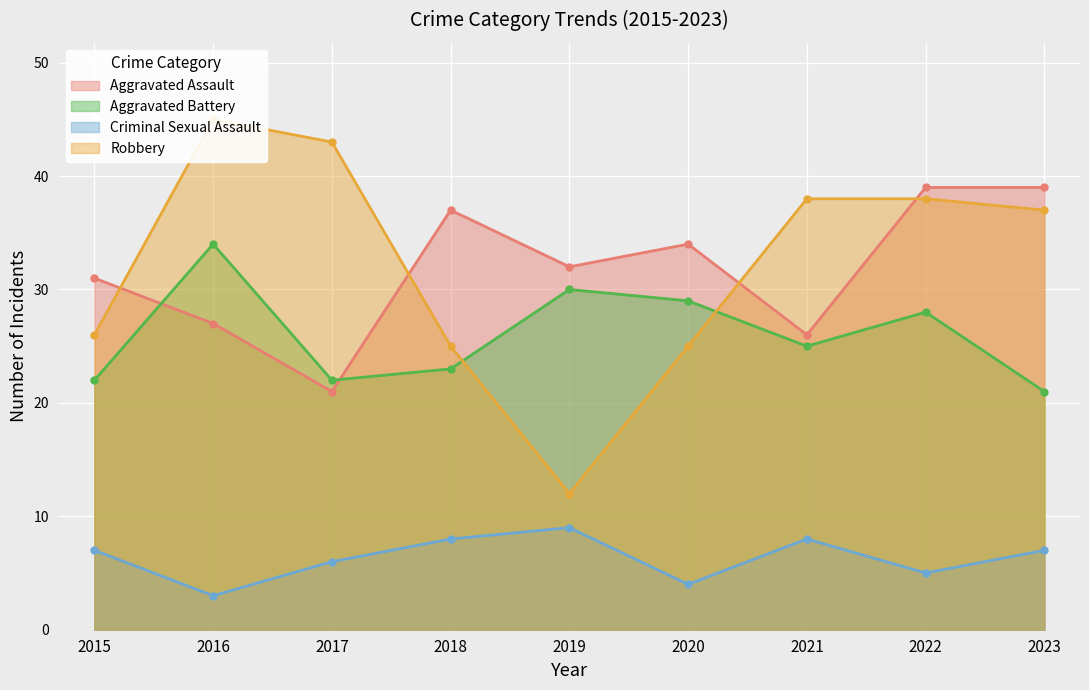

What are all the series names shown in the legend?

Aggravated Assault, Aggravated Battery, Criminal Sexual Assault, Robbery